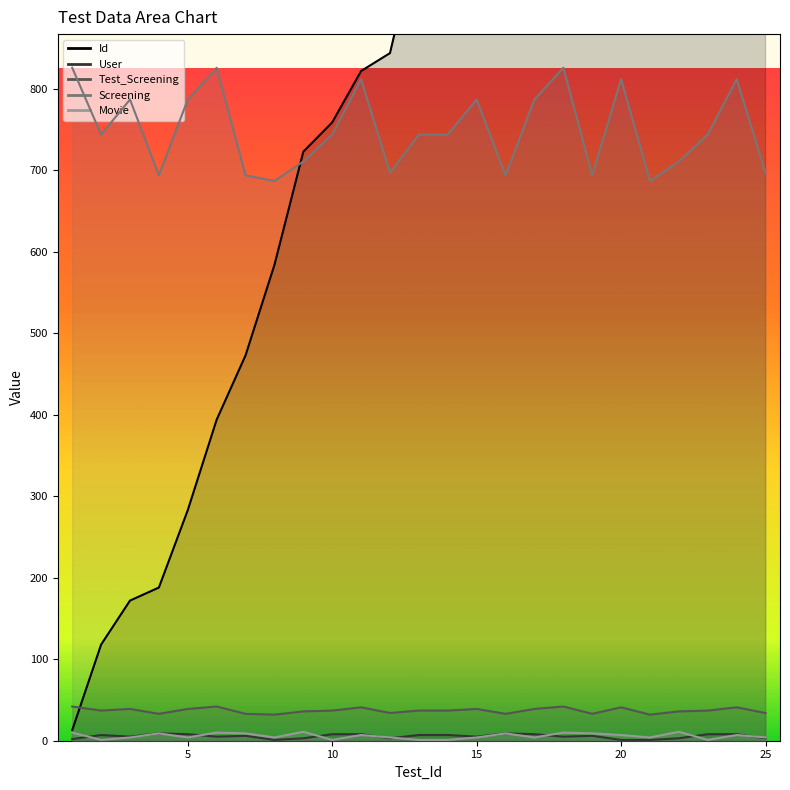

True or false: Movie and User intersect in this chart.

True